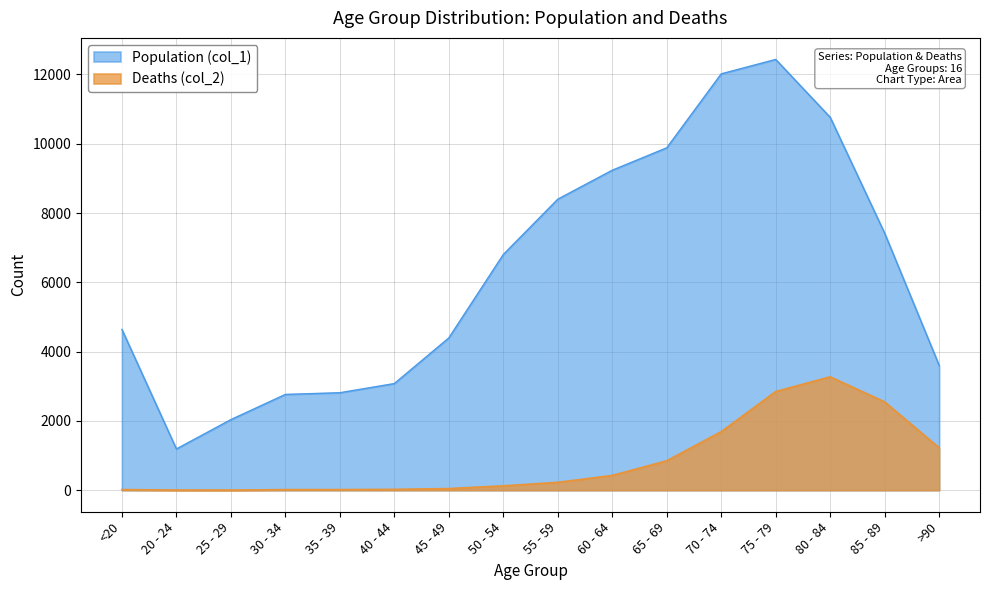

What is the label of the 5th point from the left?

35 - 39